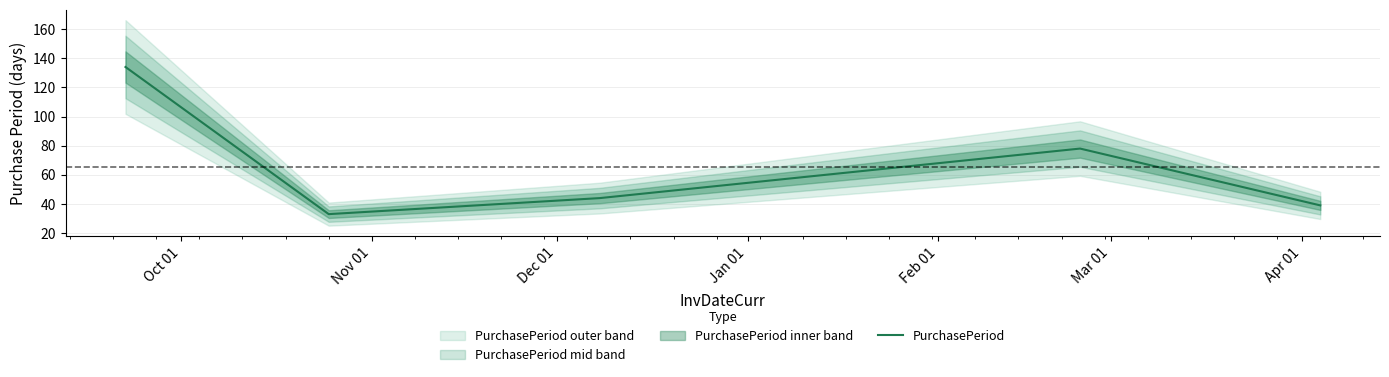

What is the maximum value shown in the chart?

134